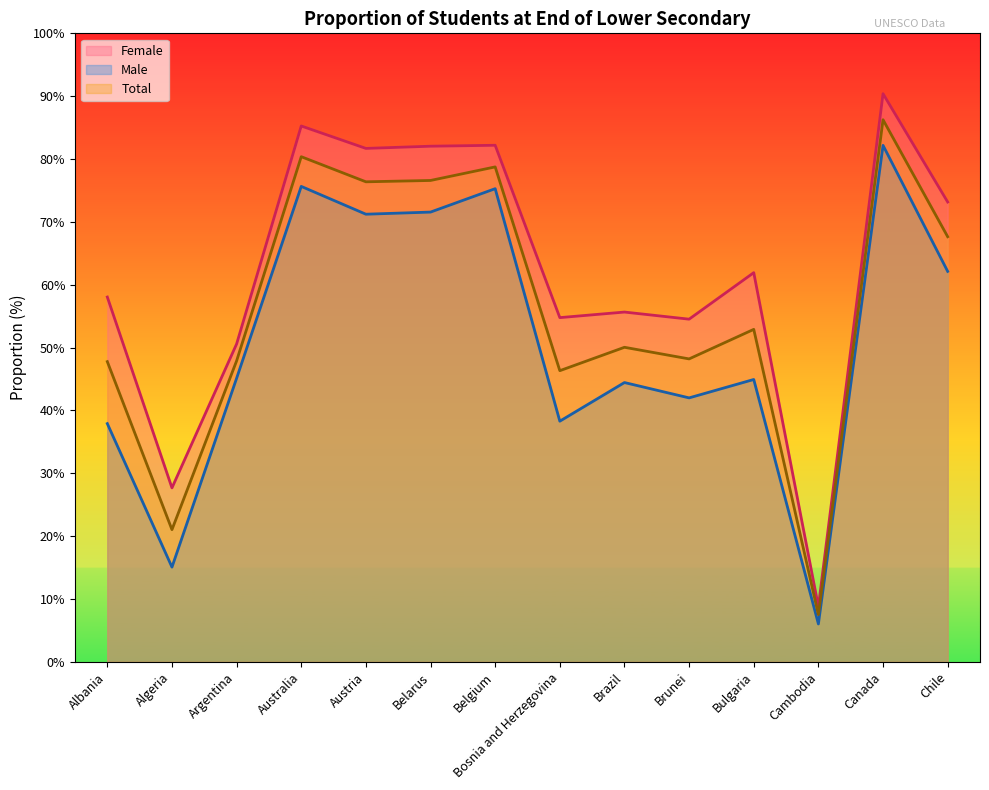

How many lines are shown in the chart?

3